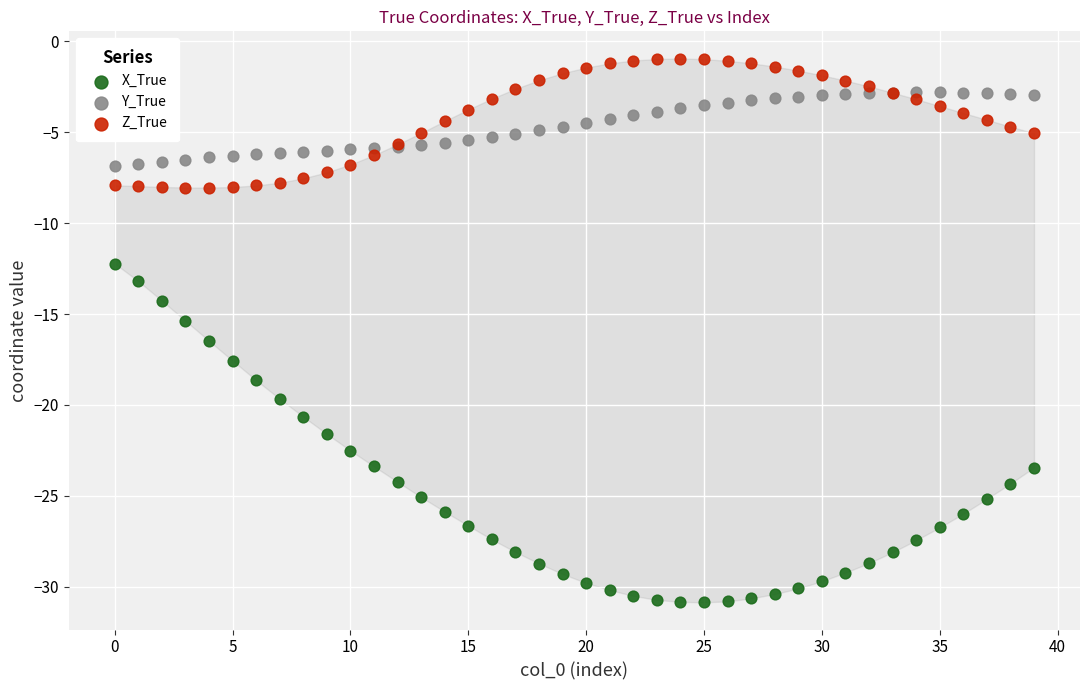

Which series has the widest spread of Y values?

X_True